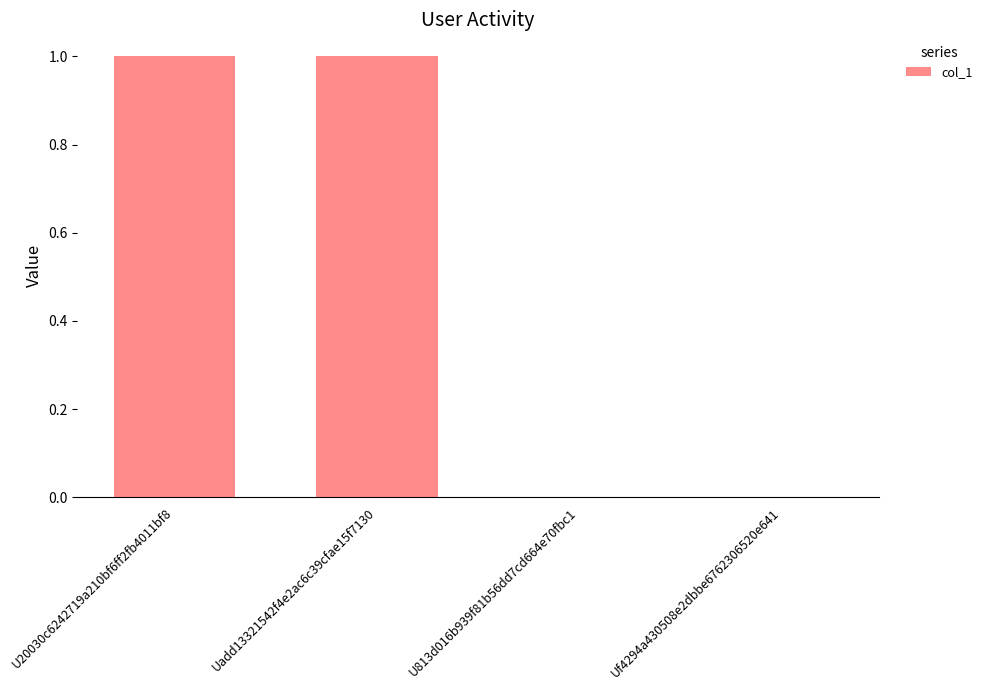

True or false: the data shows -1 at Uf4294a430508e2dbbe6762306520e641.

False